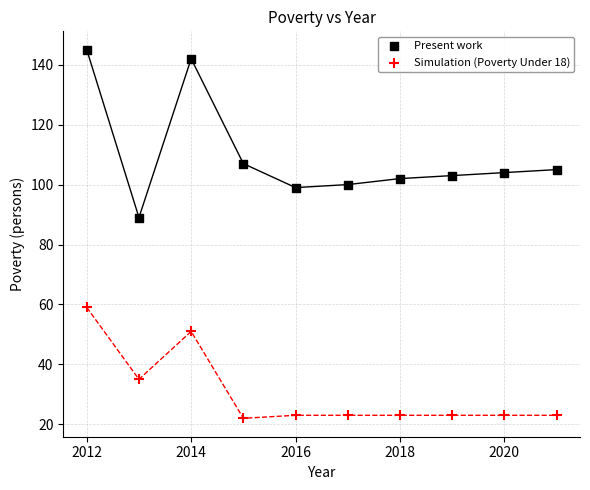

Across all data points, what is the range of X values (max minus min)?

9